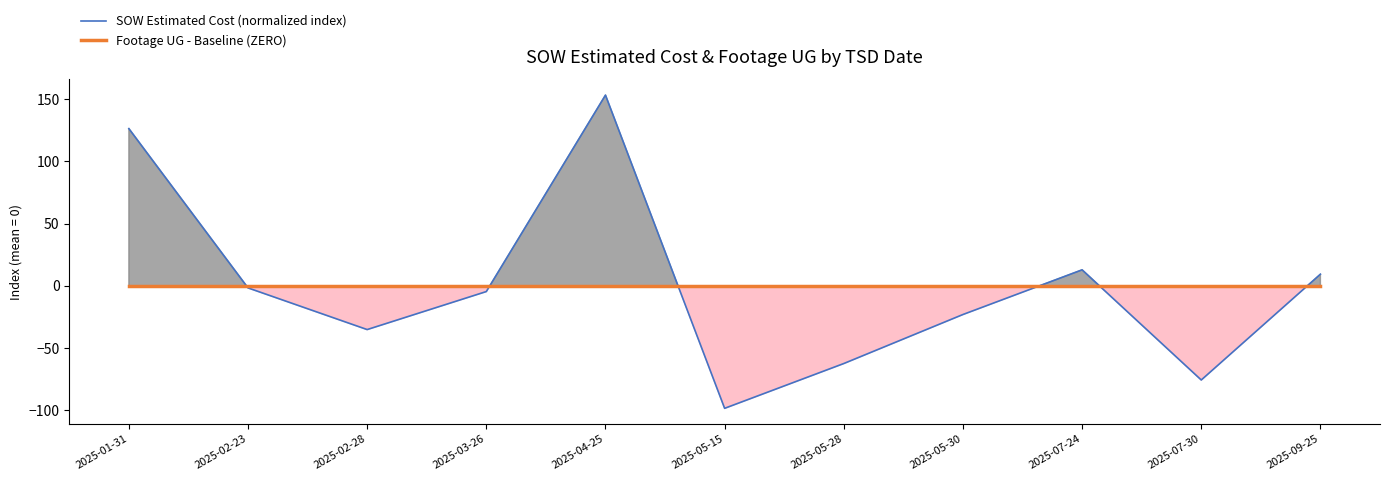

Reading right to left, transcribe all the data shown in this chart.

SOW Estimated Cost (normalized index): 2025-09-25=9.3	2025-07-30=-75.8	2025-07-24=12.8	2025-05-30=-23.1	2025-05-28=-62.5	2025-05-15=-98.5	2025-04-25=153.2	2025-03-26=-4.7	2025-02-28=-35.2	2025-02-23=-1.7	2025-01-31=126.3
Footage UG - Baseline (ZERO): 2025-09-25=0.0	2025-07-30=0.0	2025-07-24=0.0	2025-05-30=0.0	2025-05-28=0.0	2025-05-15=0.0	2025-04-25=0.0	2025-03-26=0.0	2025-02-28=0.0	2025-02-23=0.0	2025-01-31=0.0